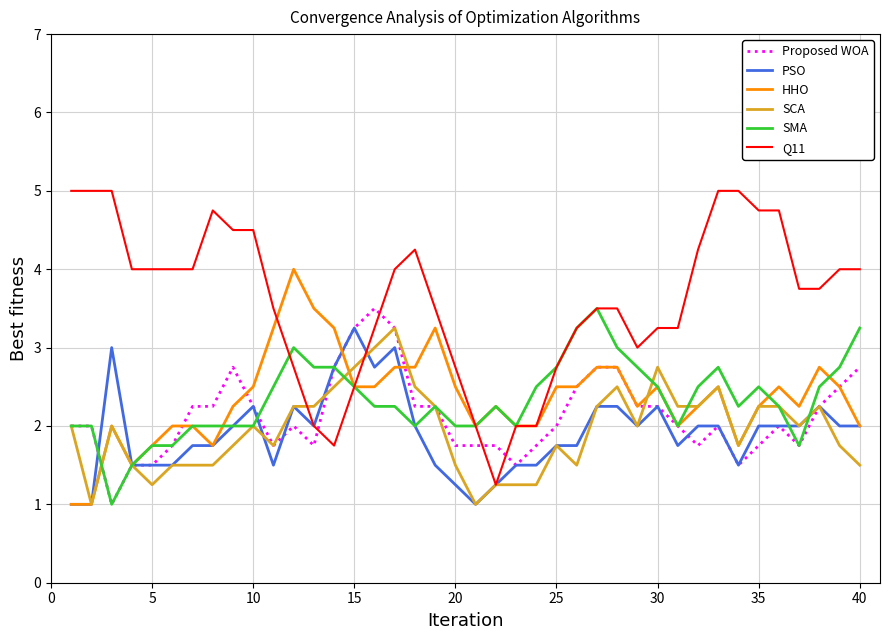

Which series has the largest total across all categories?

Q11